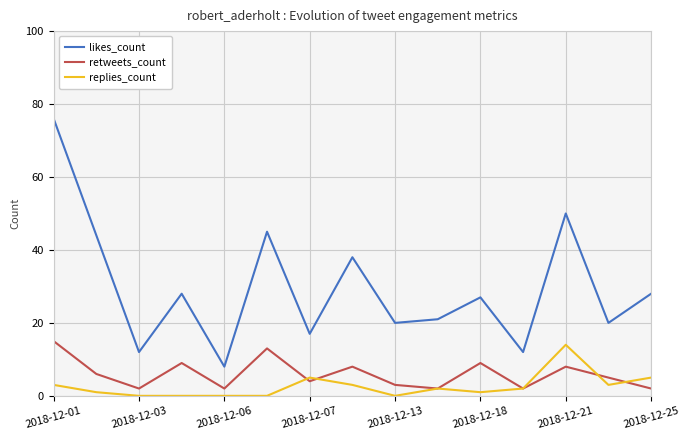

True or false: replies_count and likes_count cross at least once.

False